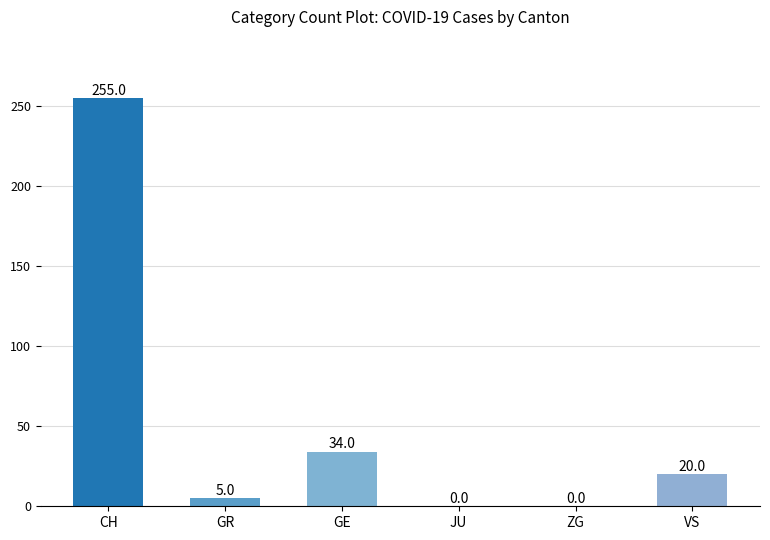

Reading left to right, what are all the values shown in this chart?

255	5	34	0	0	20